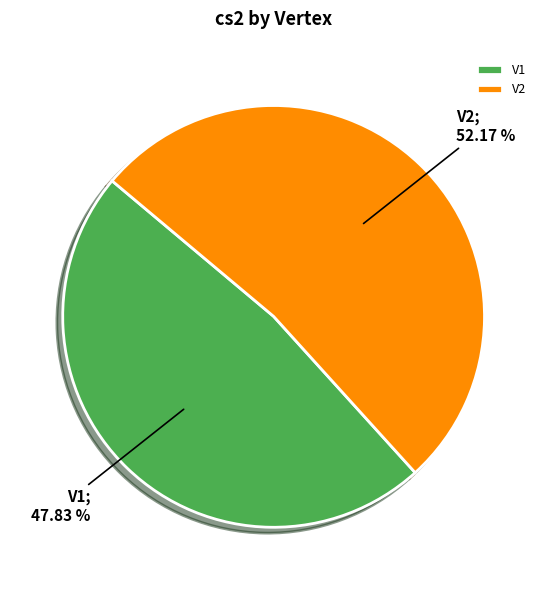

Is it true that V2 is 52% of the pie?

True